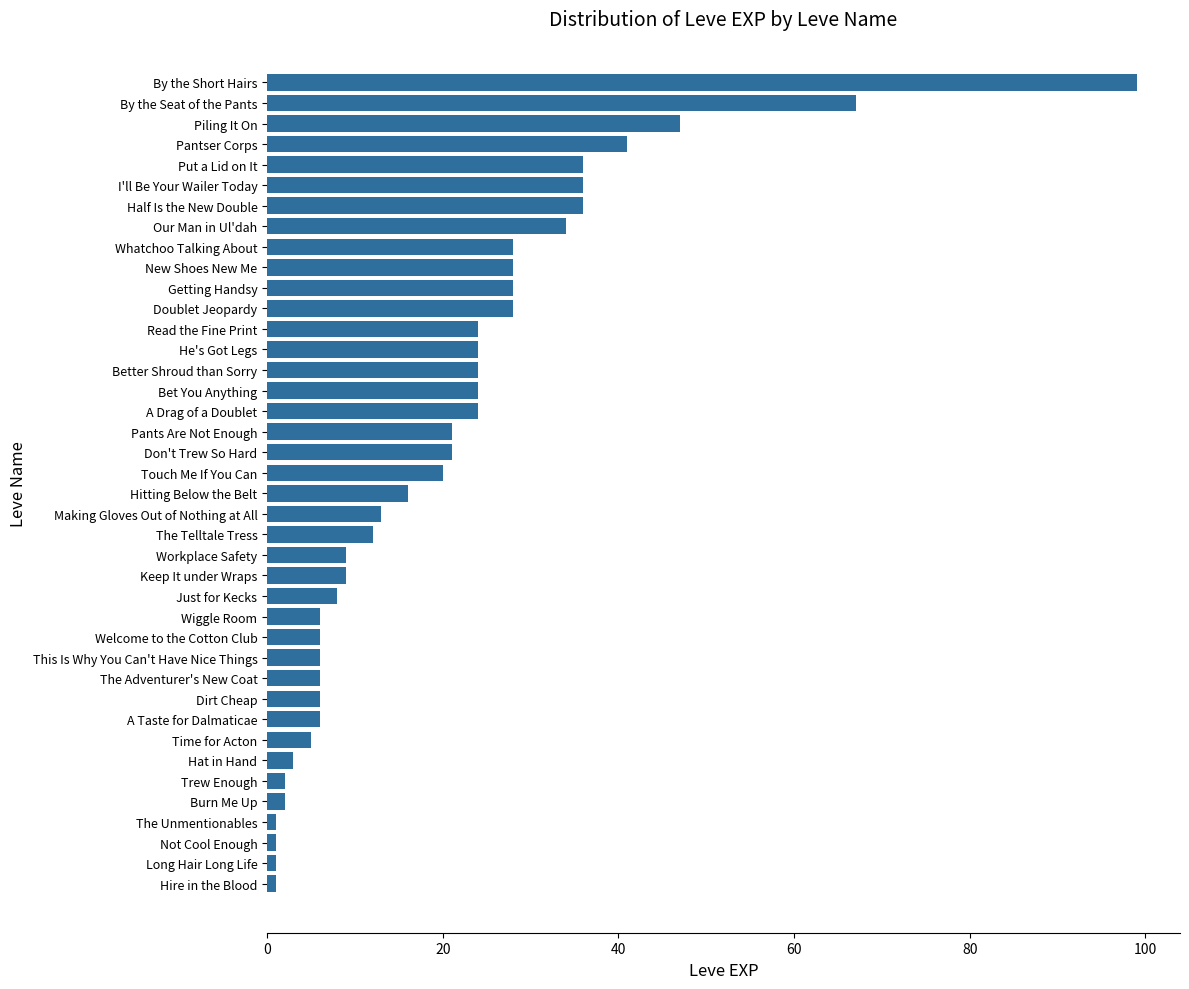

The chart shows a value of 37 at A Drag of a Doublet. True or false?

False